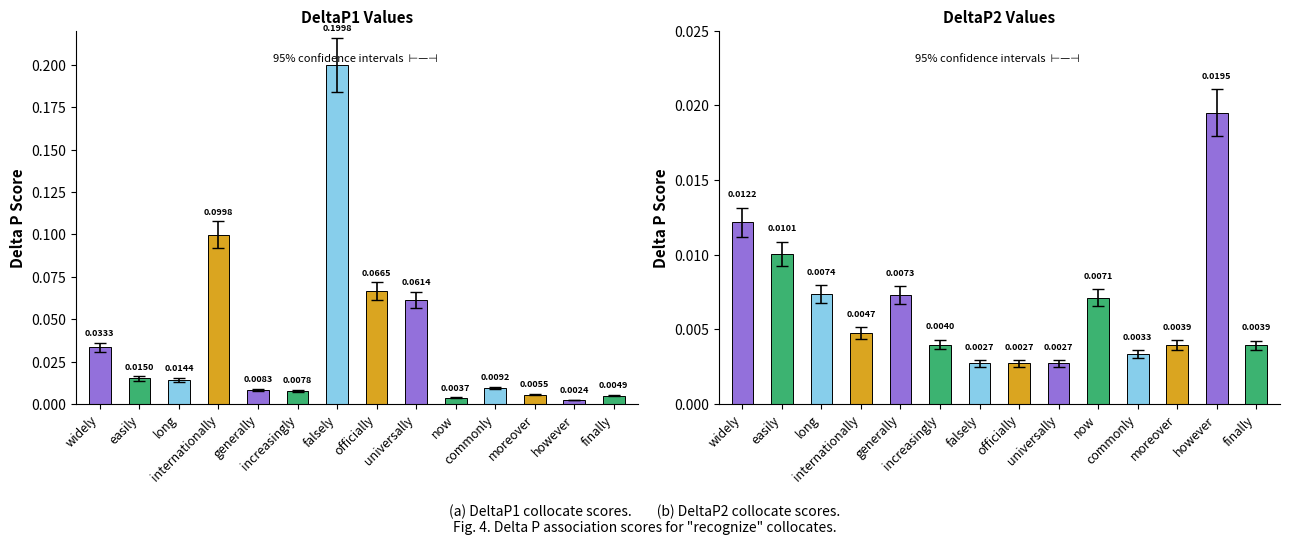

Does the chart contain any negative values?

No